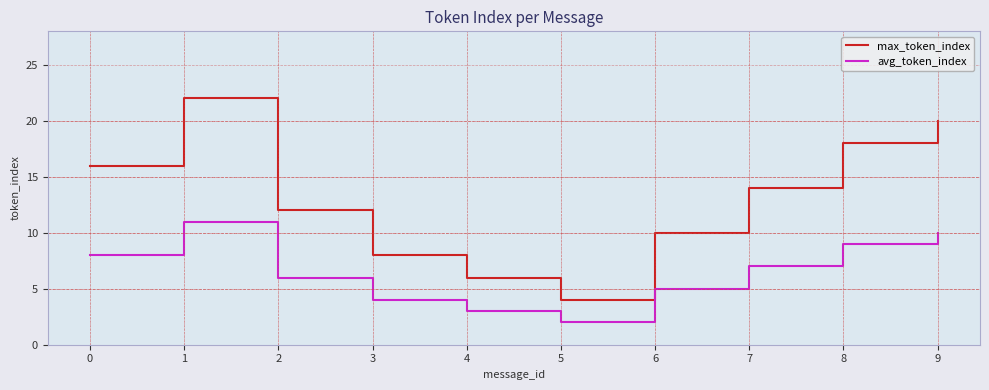

True or false: avg_token_index has more than 2 points higher than both neighbors.

False